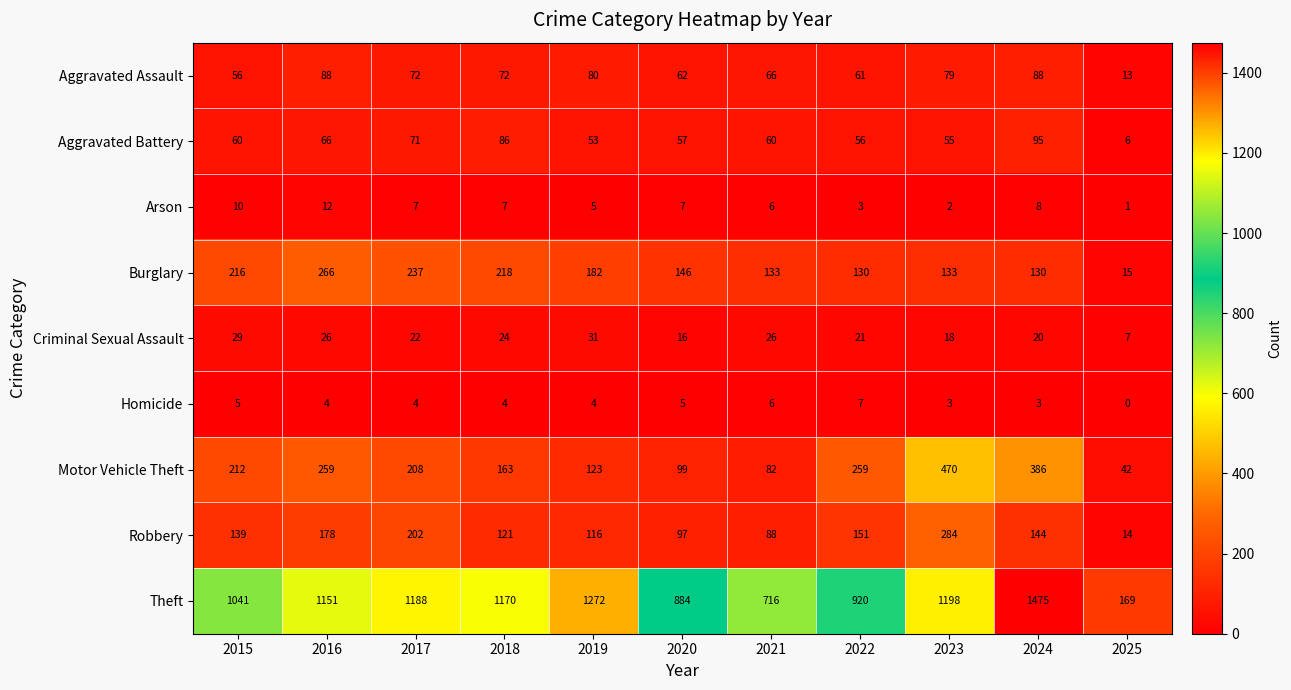

What is the difference between the Robbery values at 2024 and 2022?

7